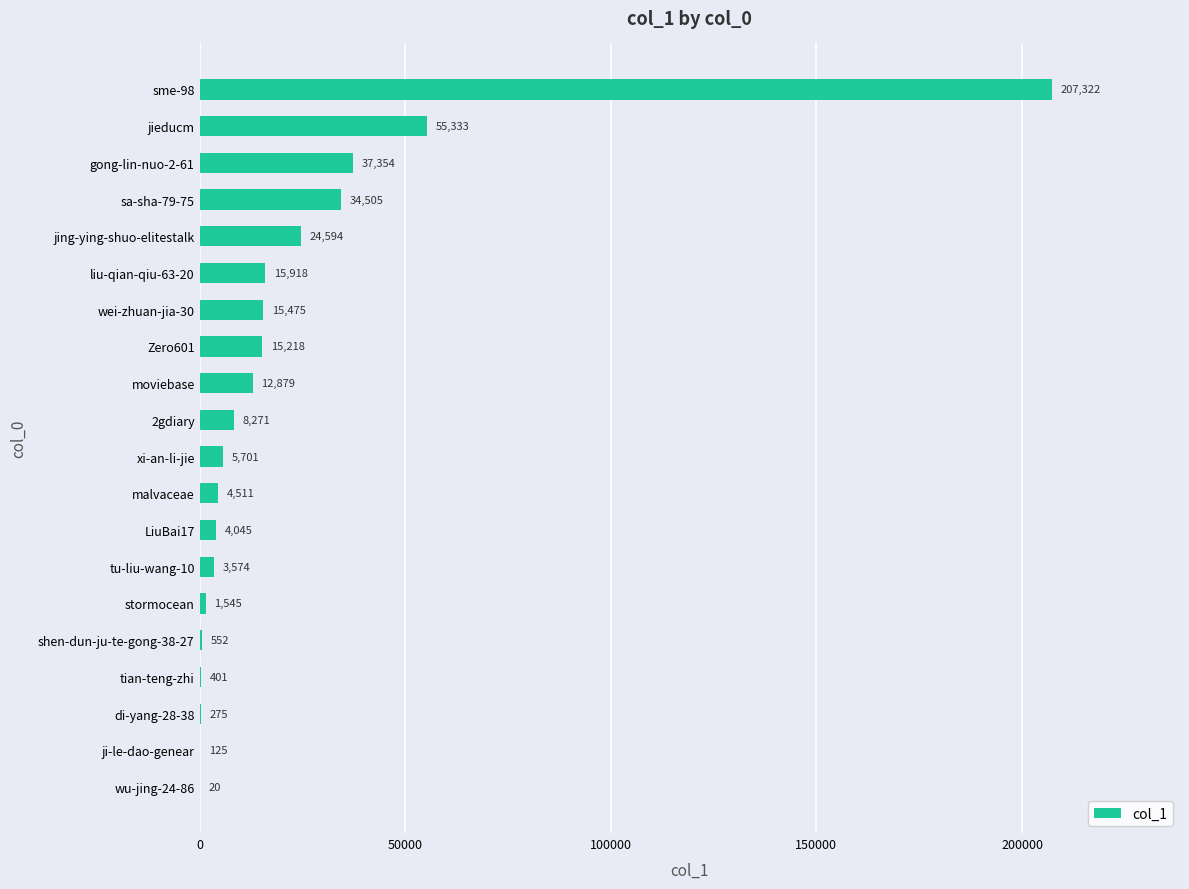

Reading top to bottom, extract all data points from this chart.

sme-98=207322	jieducm=55333	gong-lin-nuo-2-61=37354	sa-sha-79-75=34505	jing-ying-shuo-elitestalk=24594	liu-qian-qiu-63-20=15918	wei-zhuan-jia-30=15475	Zero601=15218	moviebase=12879	2gdiary=8271	xi-an-li-jie=5701	malvaceae=4511	LiuBai17=4045	tu-liu-wang-10=3574	stormocean=1545	shen-dun-ju-te-gong-38-27=552	tian-teng-zhi=401	di-yang-28-38=275	ji-le-dao-genear=125	wu-jing-24-86=20